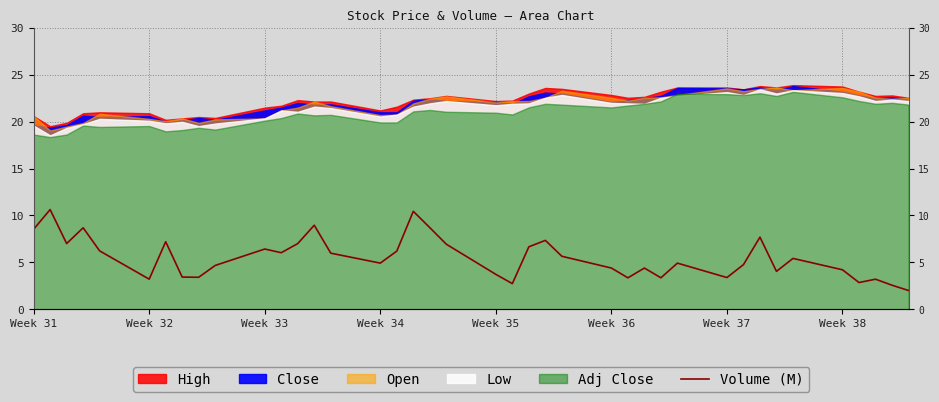

How many lines are shown in the chart?

1